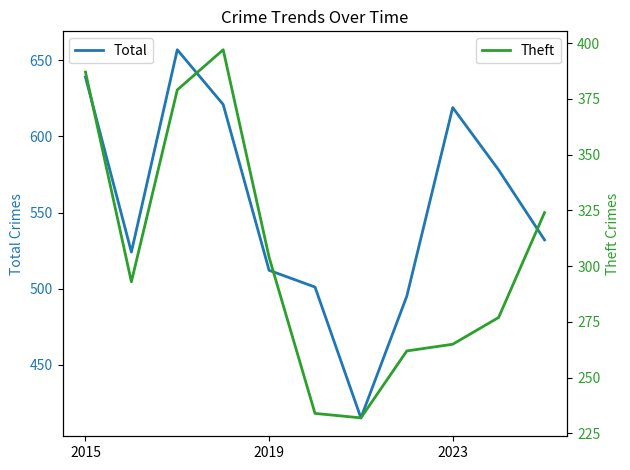

How many values in the Total series exceed 532?

5